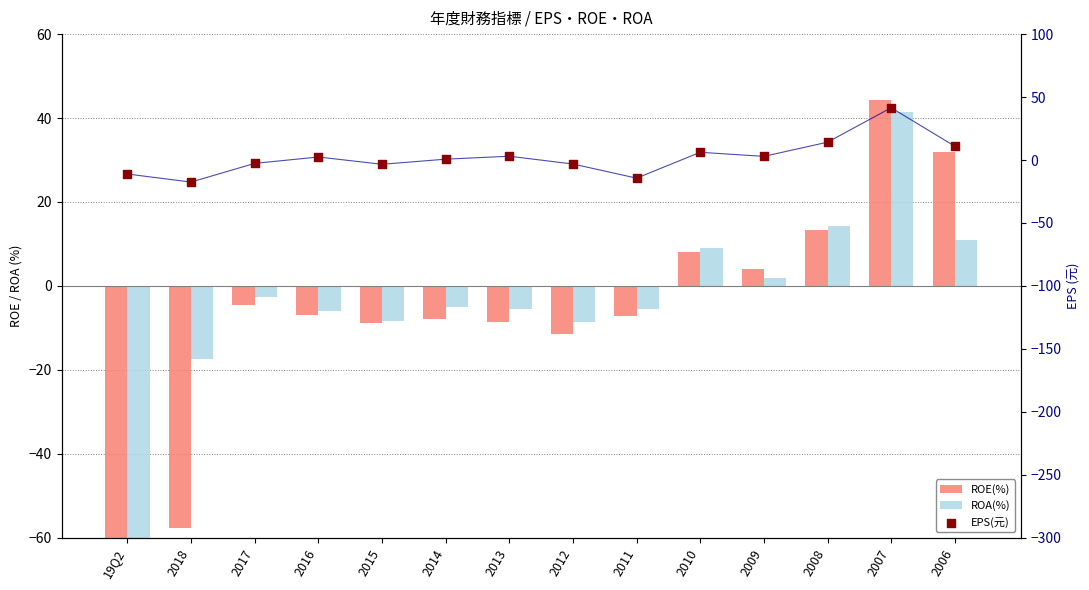

Which series has the widest spread of Y values?

ROE(%)